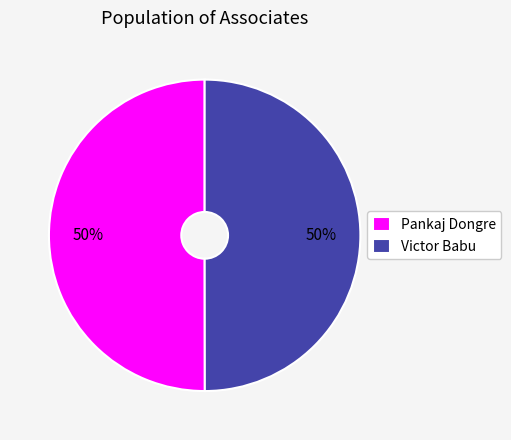

Is the sum of Pankaj Dongre and Victor Babu greater than half?

Yes